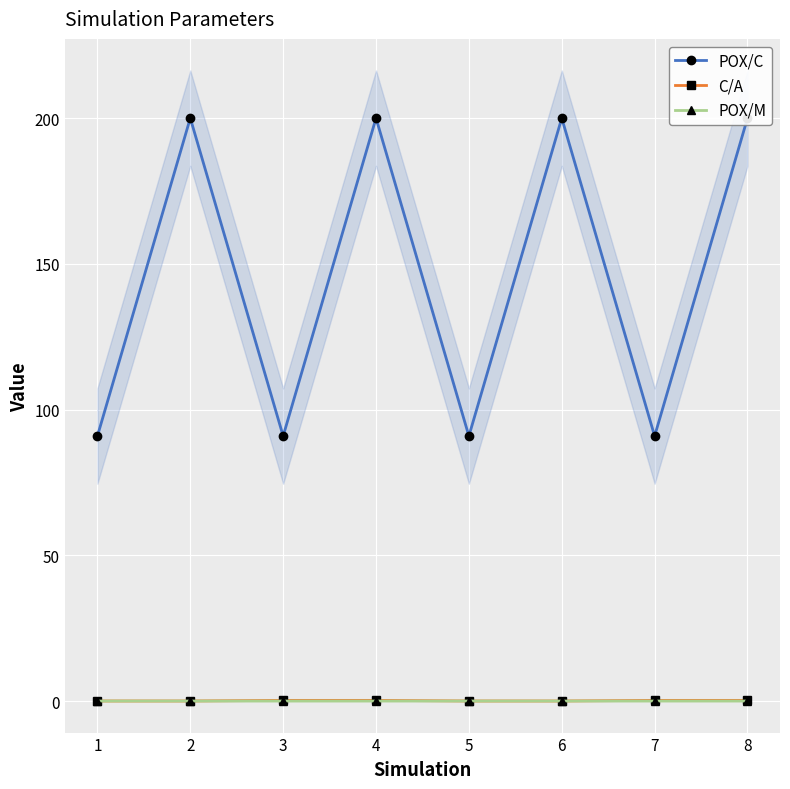

What are all the series names shown in the legend?

POX/C, C/A, POX/M